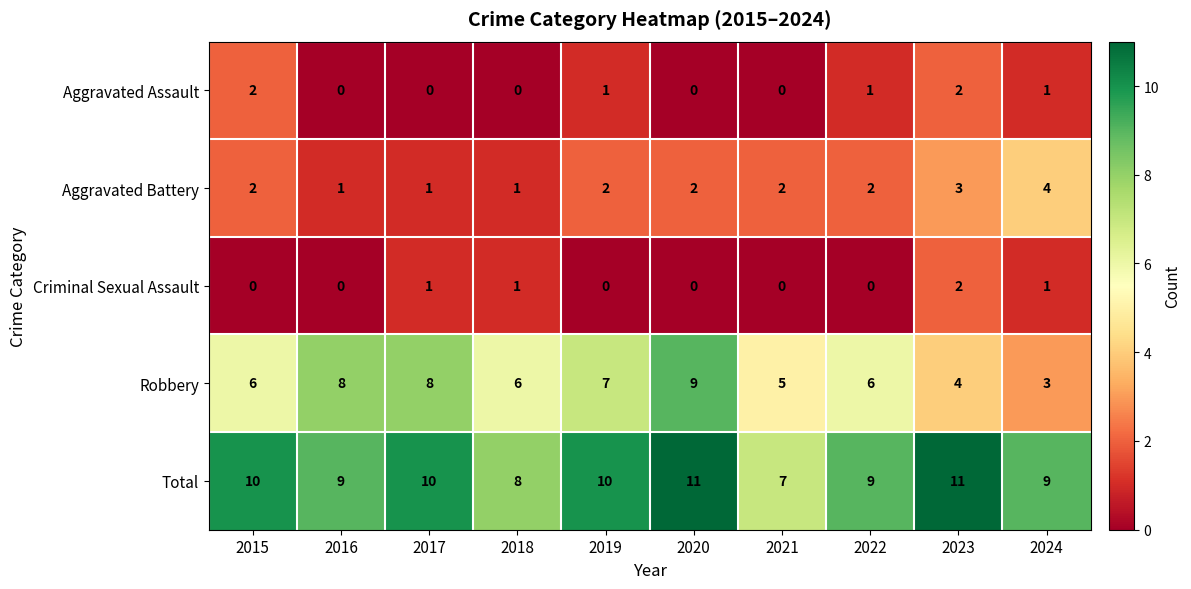

What is the approximate value of Robbery at 2023?

4